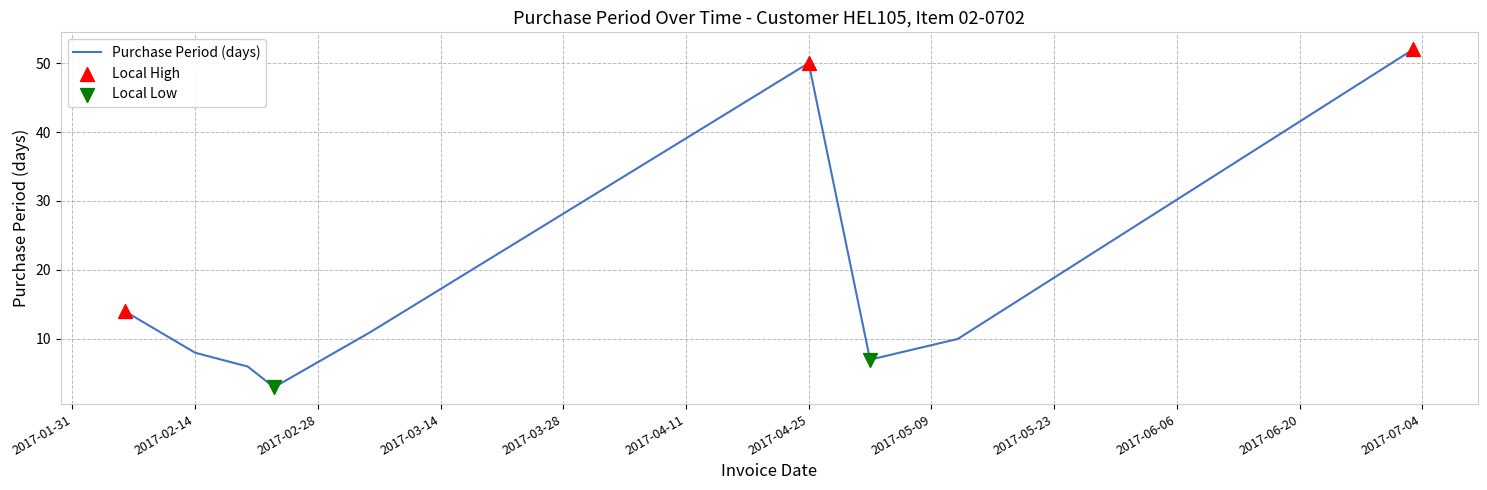

What is the maximum value shown in the chart?

52